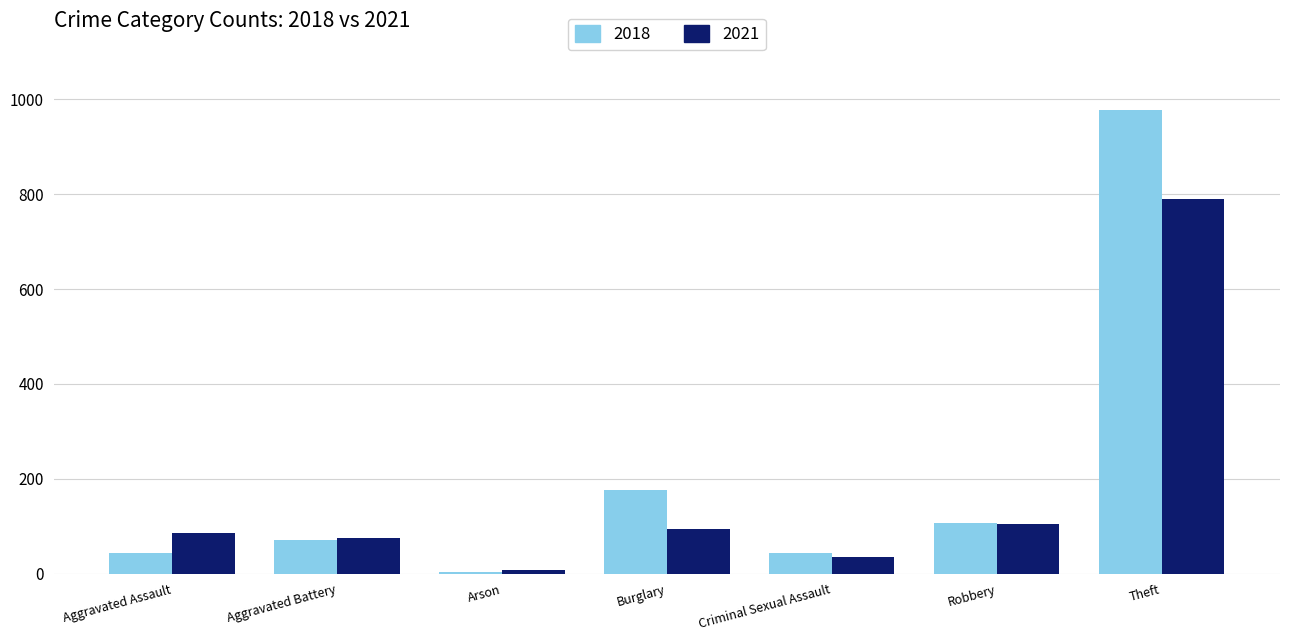

Is the value of 2021 at Theft greater than the value of 2018 at Criminal Sexual Assault?

Yes